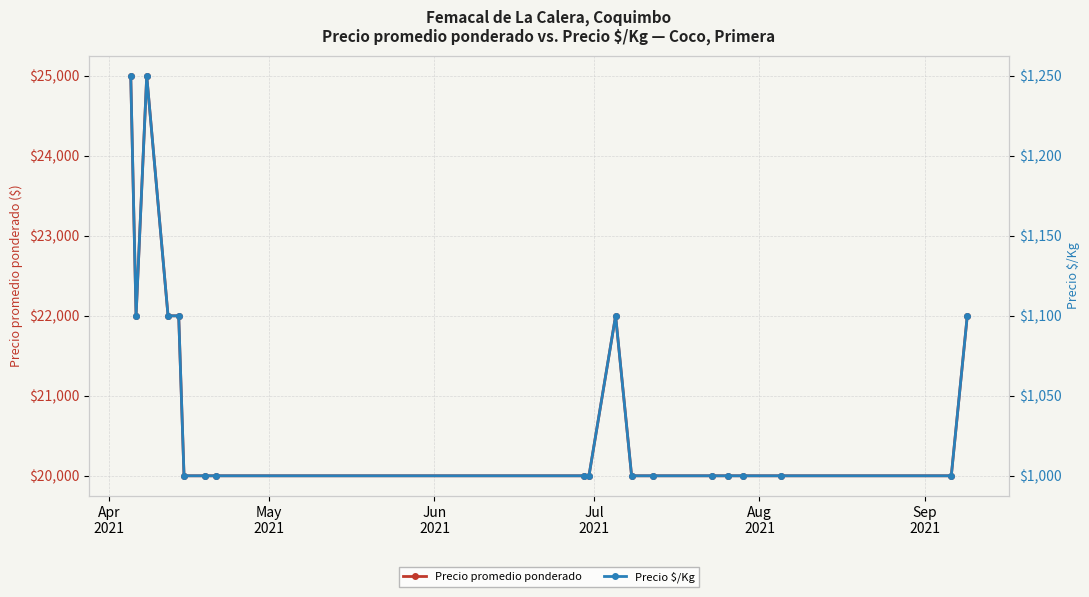

At how many categories does at least one series exceed 11562?

19